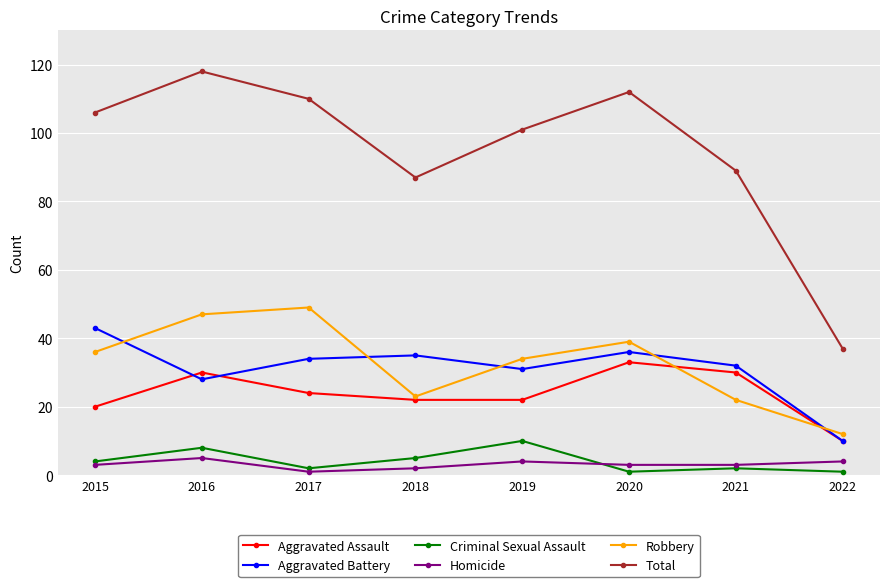

What is the difference between the highest and lowest values at 2015?

103